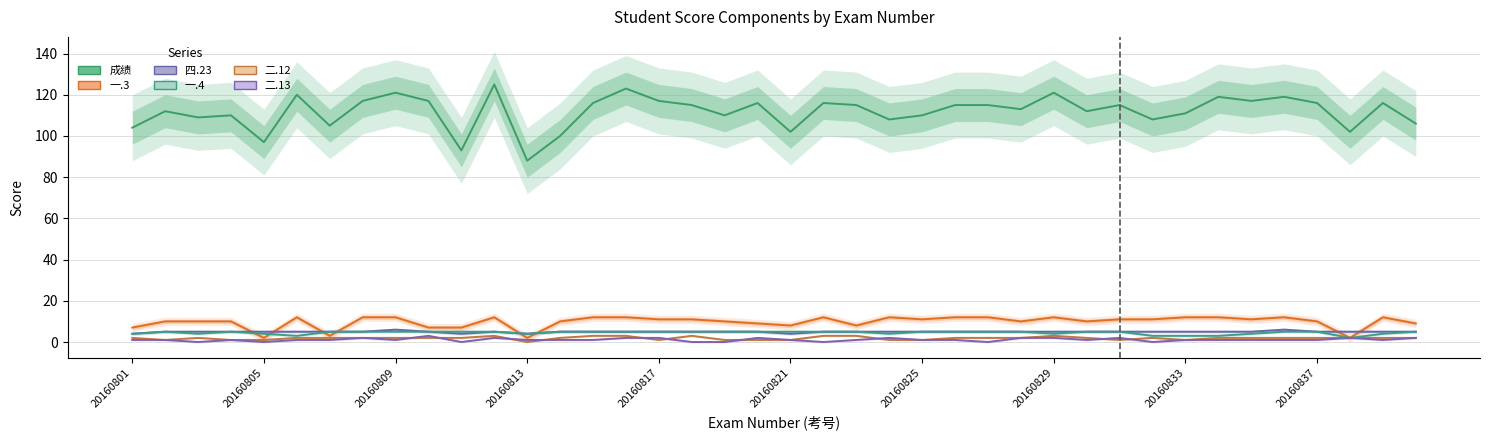

True or false: 二.12 and 一.4 cross at least once.

False